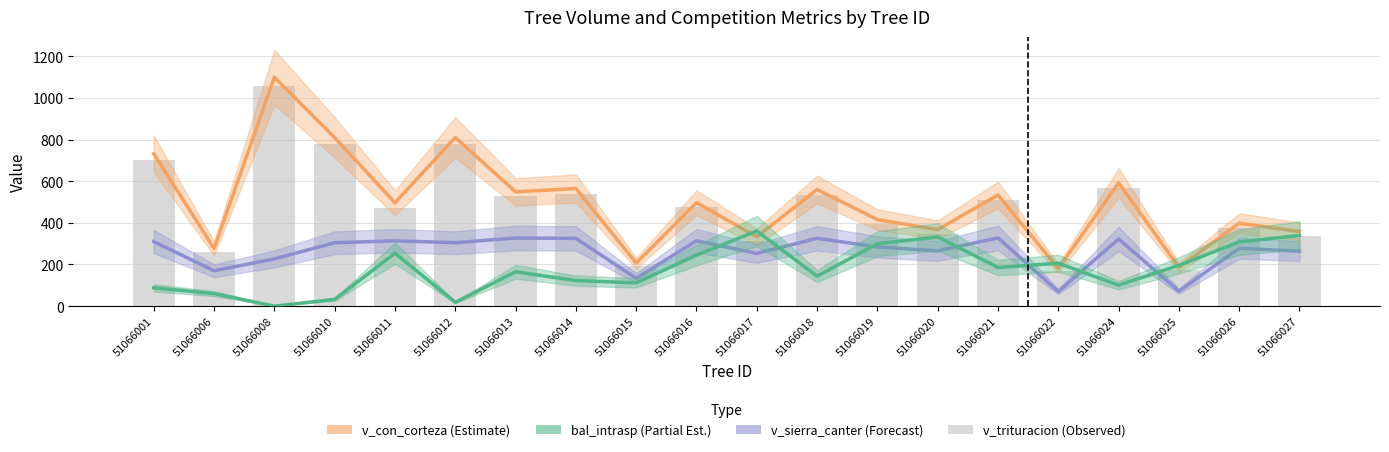

Is it true that the value at 51066022 is 71.9?

False